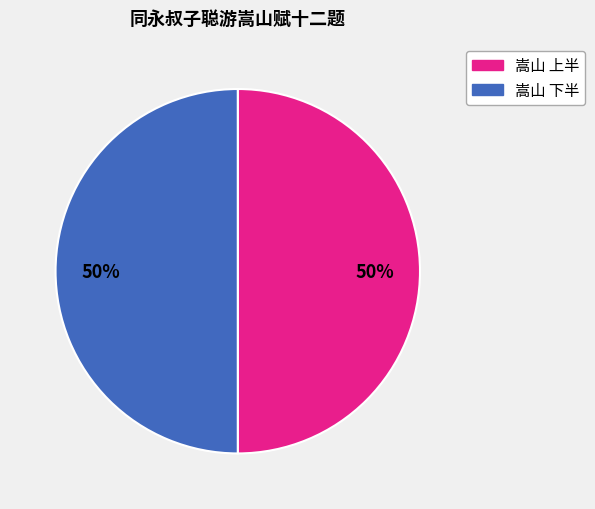

To the nearest percent, what is the average slice percentage?

50%